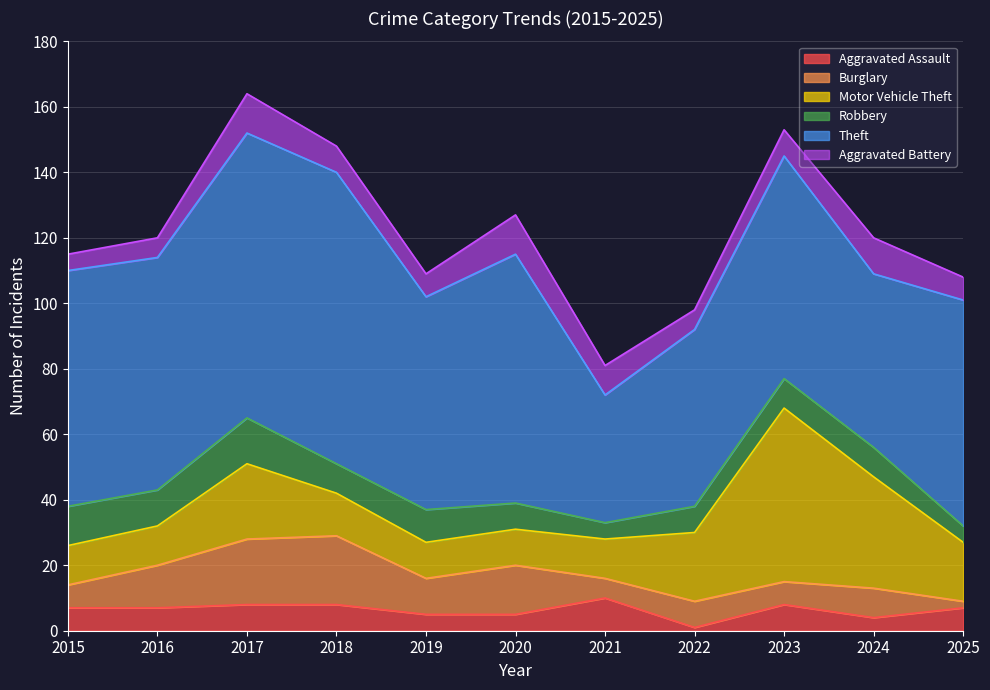

What is the lowest value of the Robbery series?

5